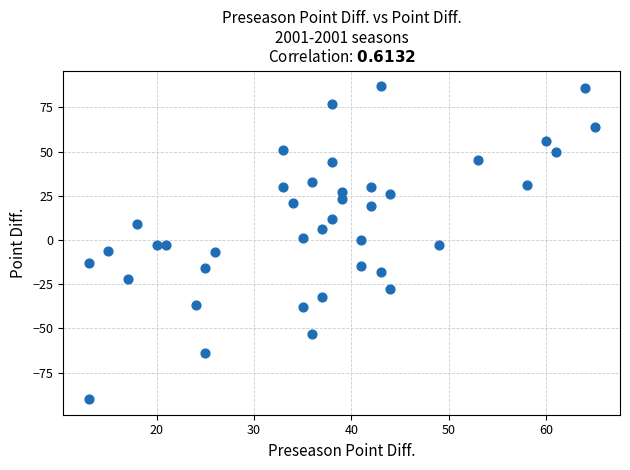

What is the range of X values (max minus min)?

52